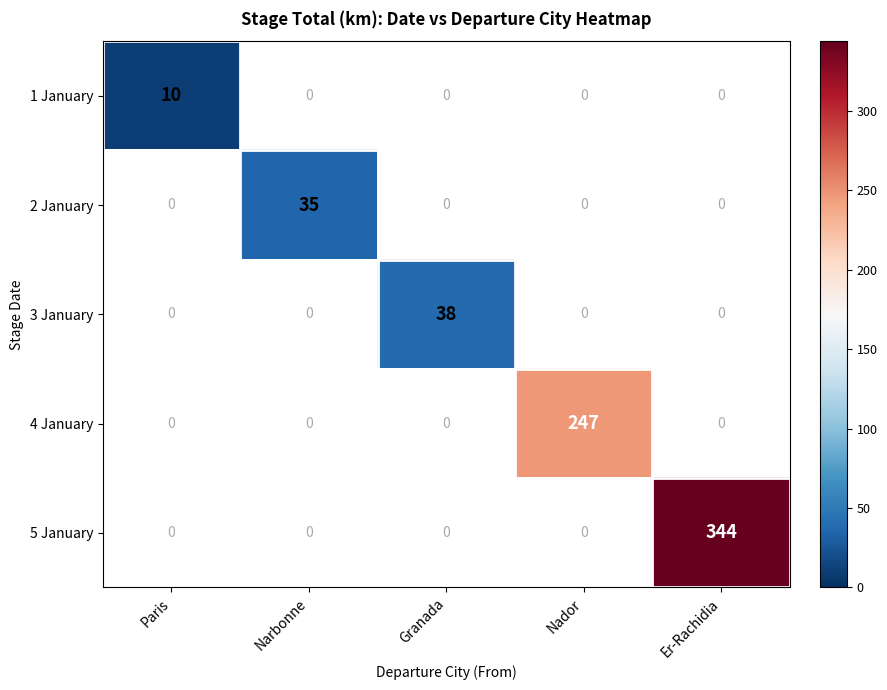

What is the maximum value shown in the chart?

344.0